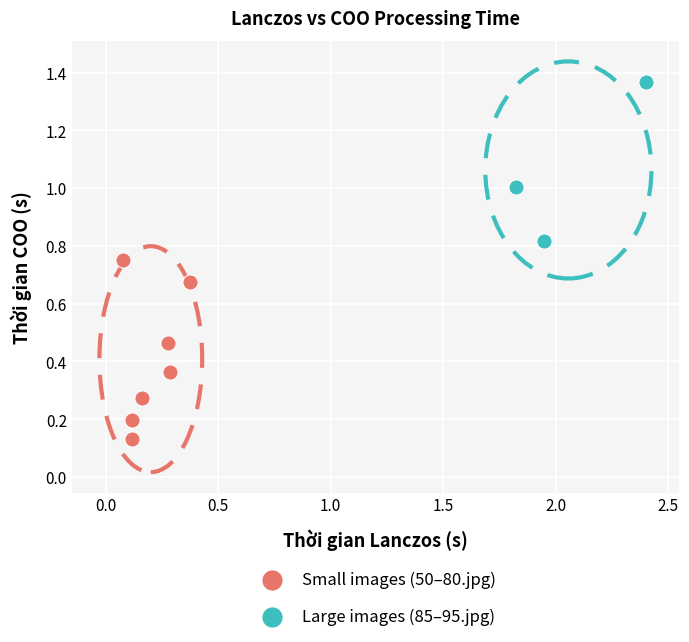

What are all the series names shown in the legend?

Small images (50–80.jpg), Large images (85–95.jpg)